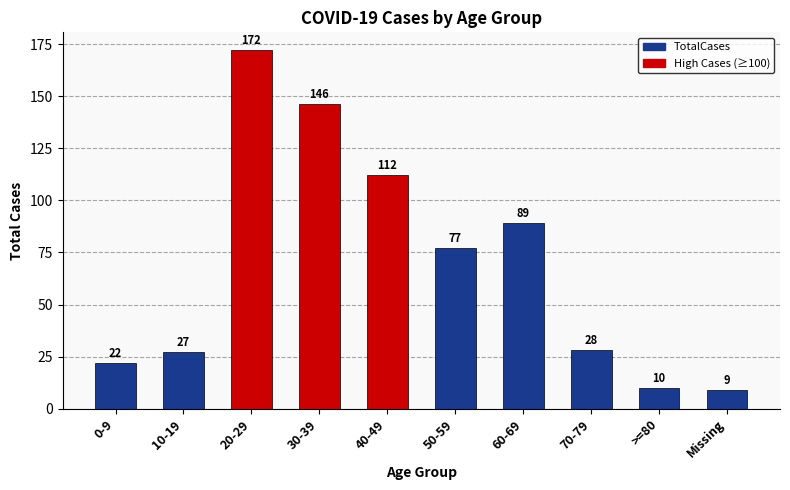

What position from the left is 10-19?

2